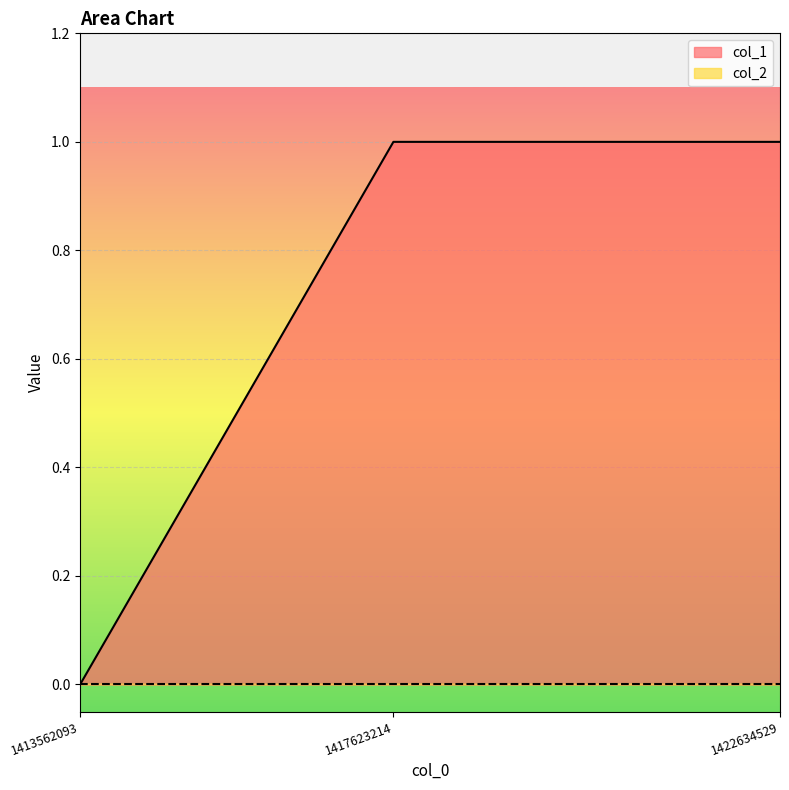

How many values are below 1?

1